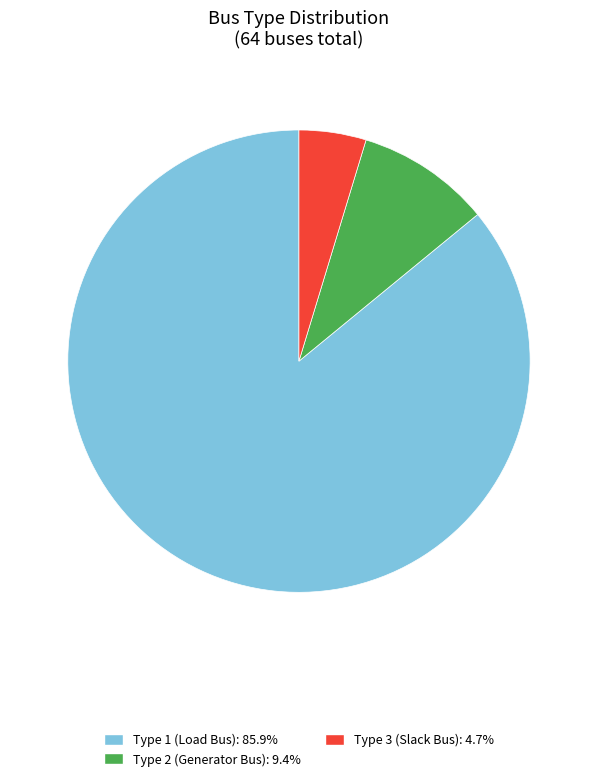

Does any single category account for the majority?

Yes